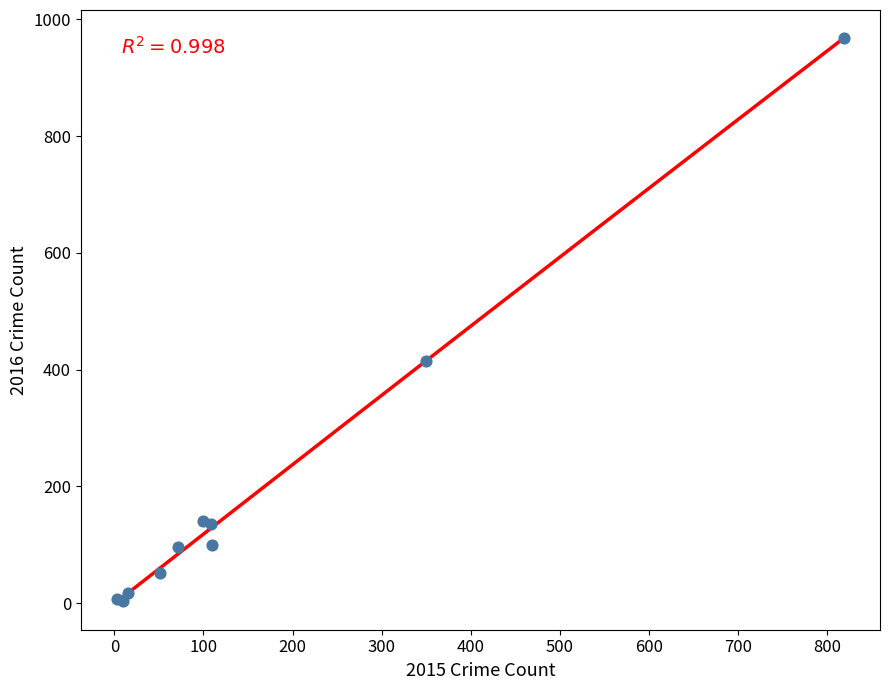

What Y value in the scatter plot is closest to 486?

415